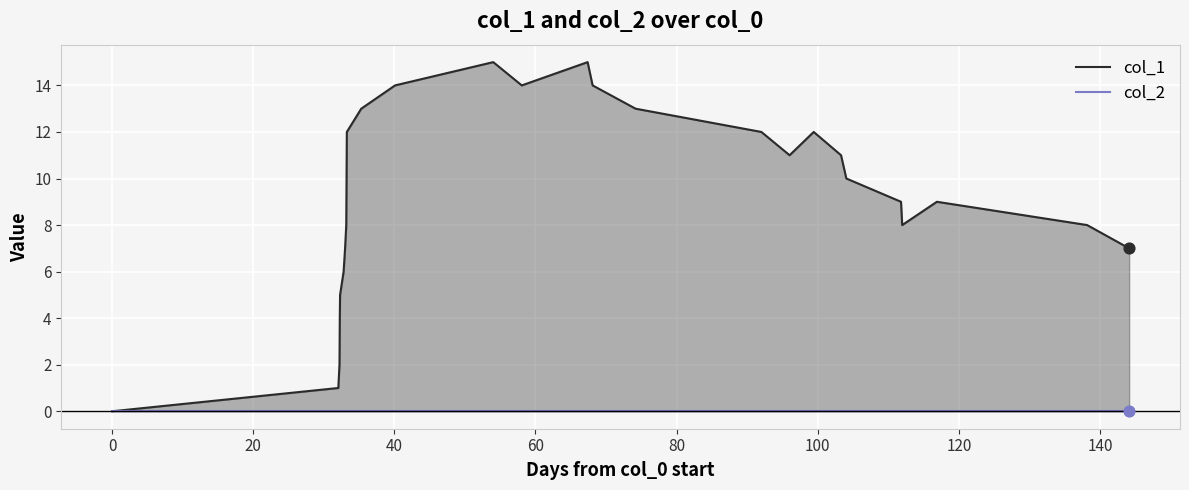

Which series has the largest Y range (max minus min)?

col_1